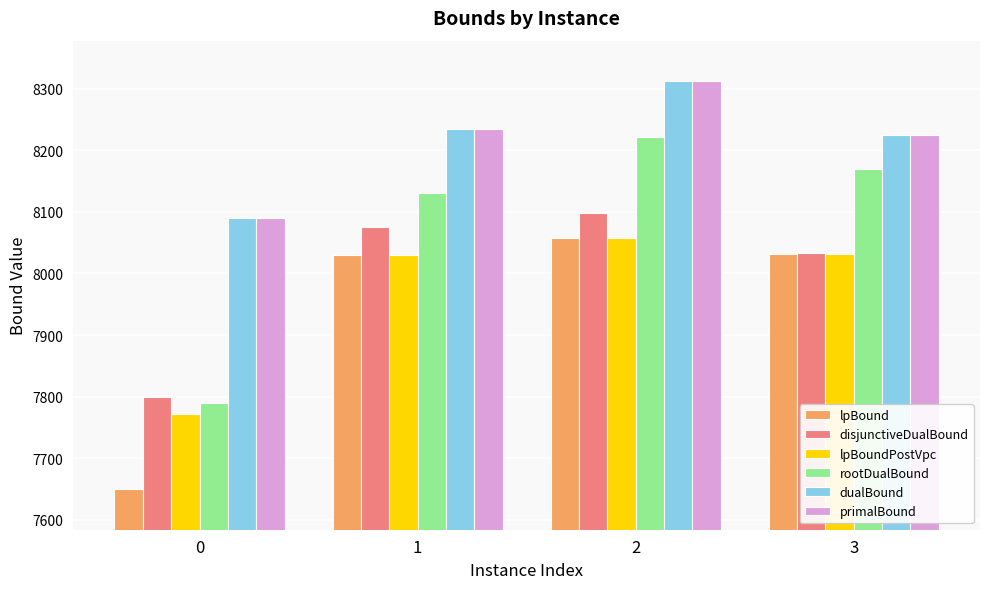

What is the difference between the maximum and second lowest values in the dualBound series?

87.0